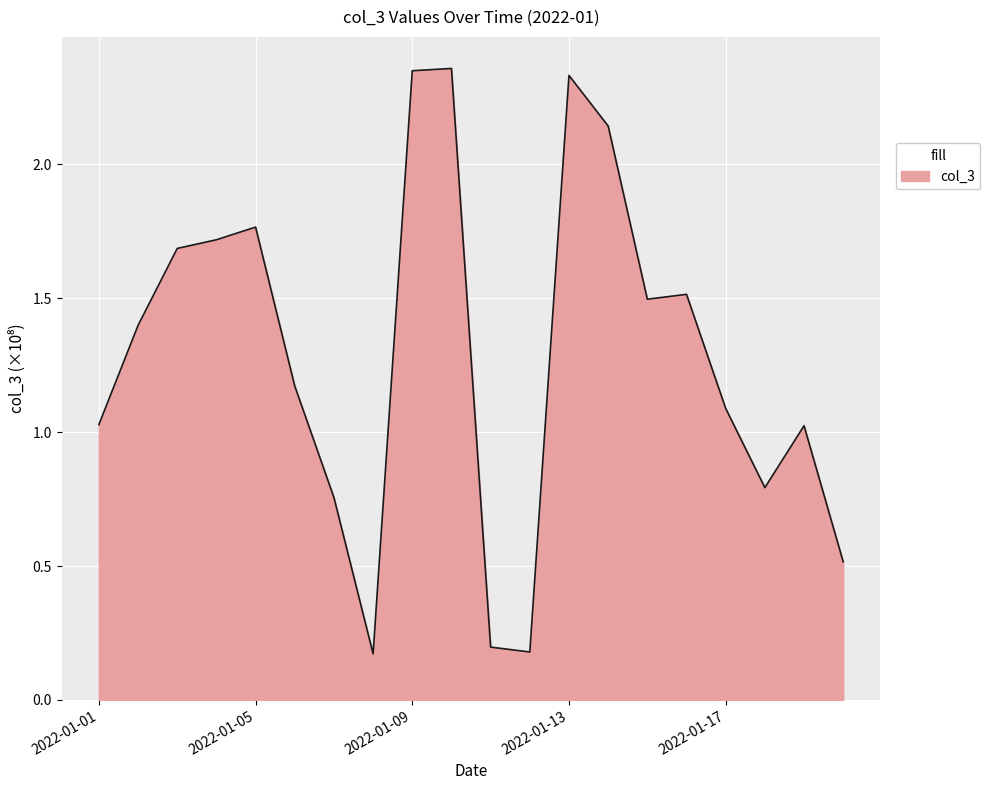

What is the difference between the maximum and minimum values?

2.2